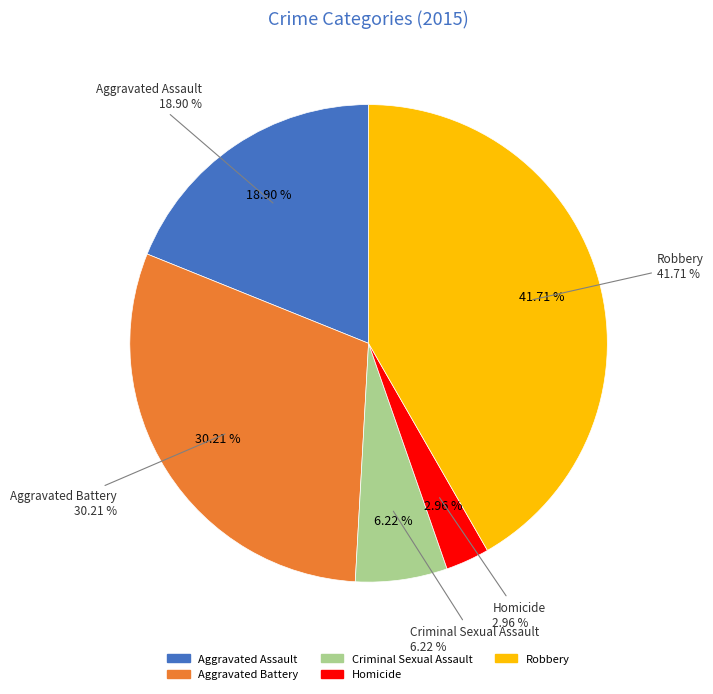

Is it true that Aggravated Assault is 26% of the pie?

False